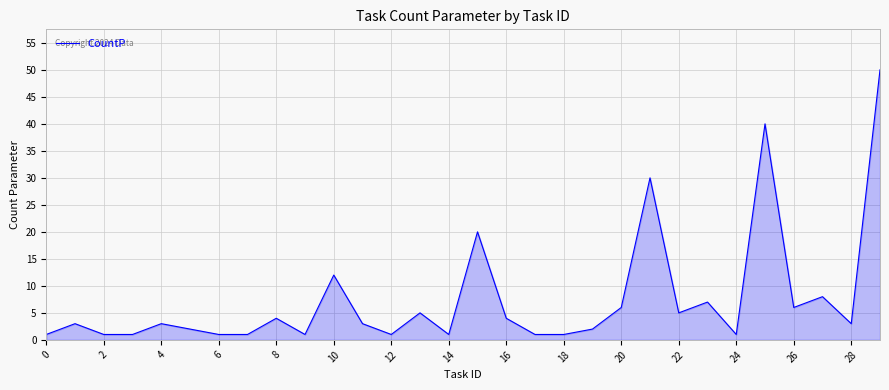

What is the difference between the maximum and minimum values?

49